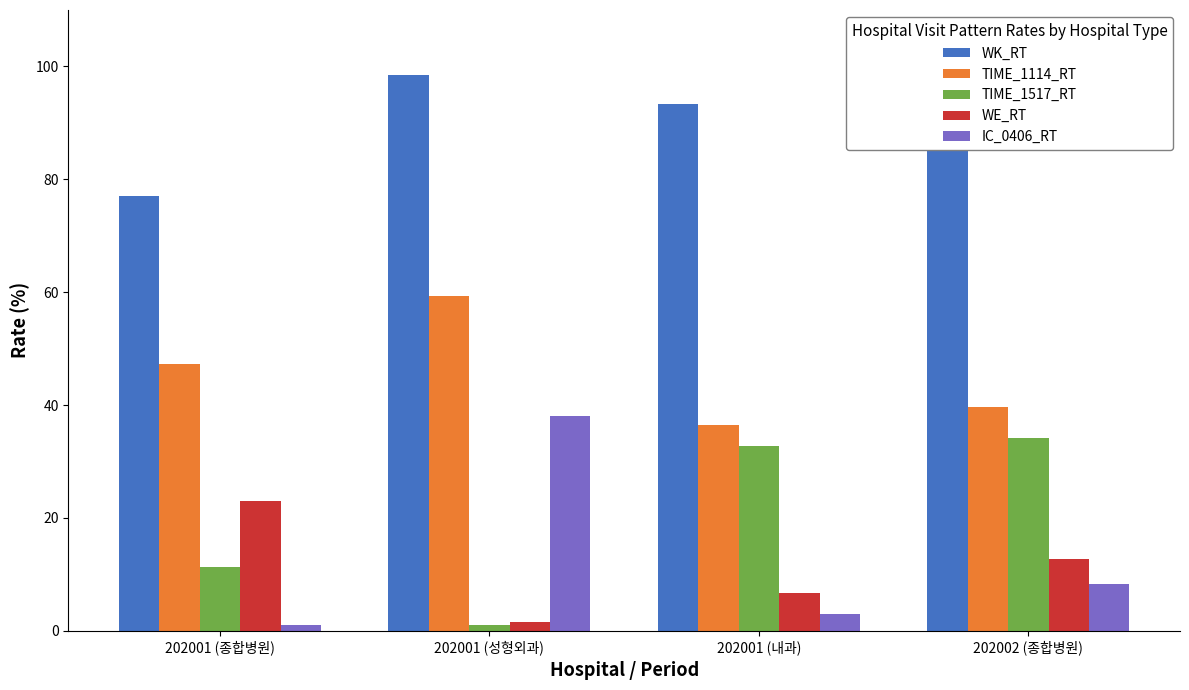

What are all the series names shown in the legend?

WK_RT, TIME_1114_RT, TIME_1517_RT, WE_RT, IC_0406_RT